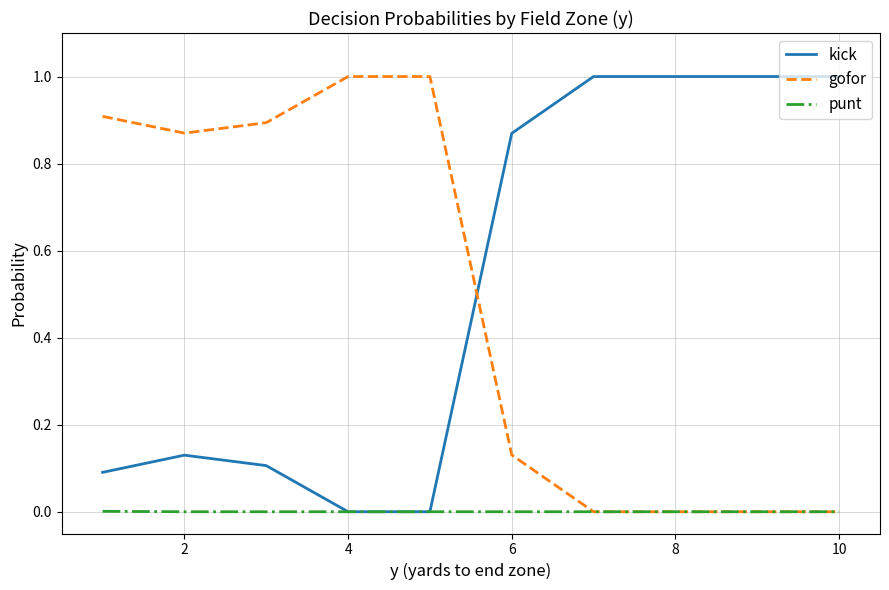

What is the maximum value shown in the chart?

1.0